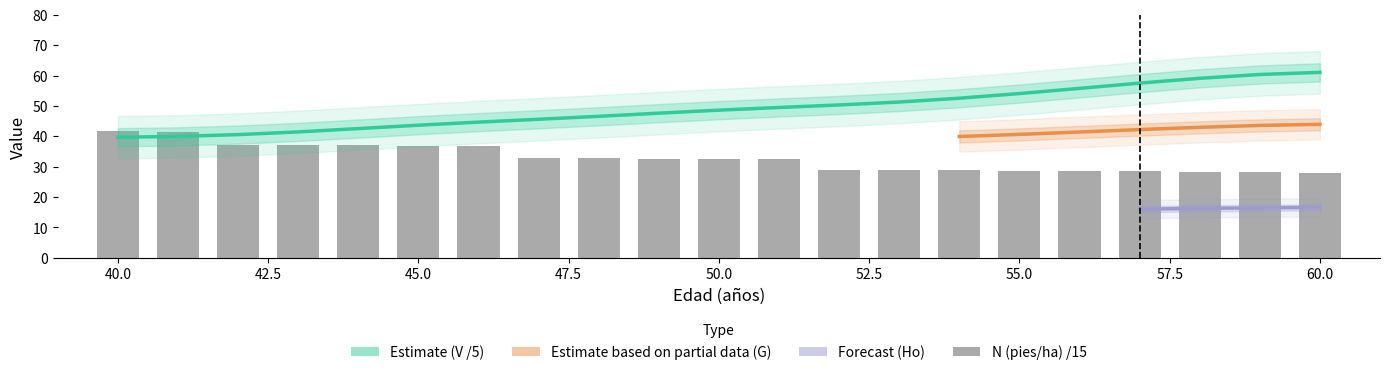

Is the value of N (pies/ha) at 56 greater than the value of V (m3/ha) at 45?

No